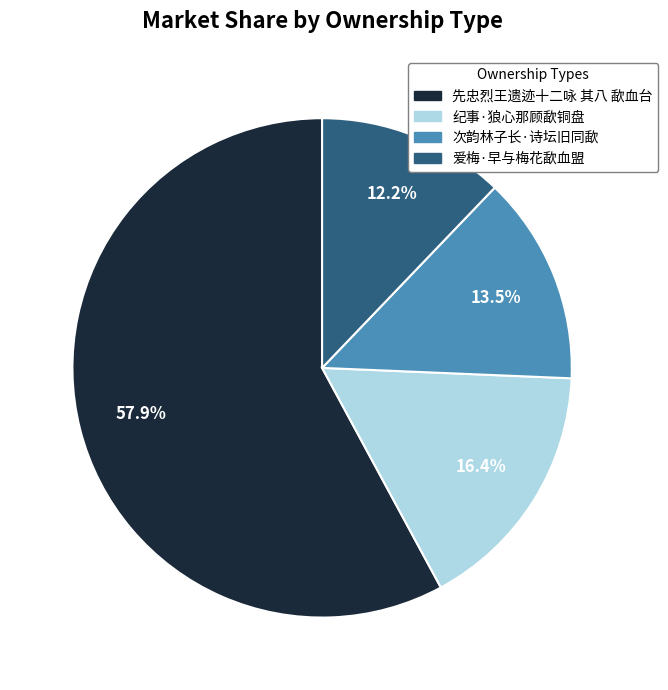

How many segments does this pie chart have?

4